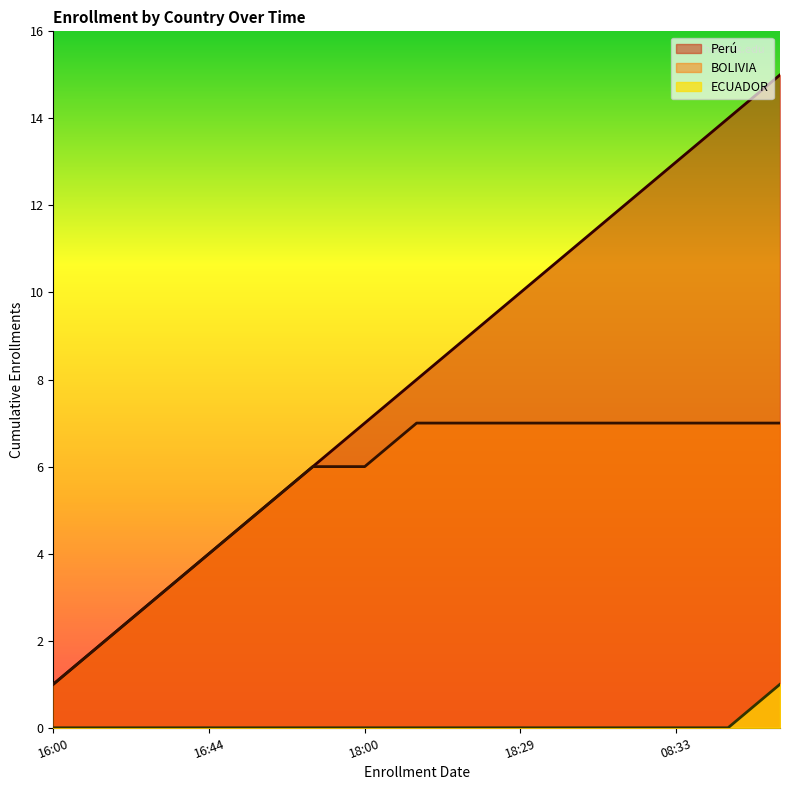

Is it true that ECUADOR equals 0 at 2022-03-23 16:52?

True